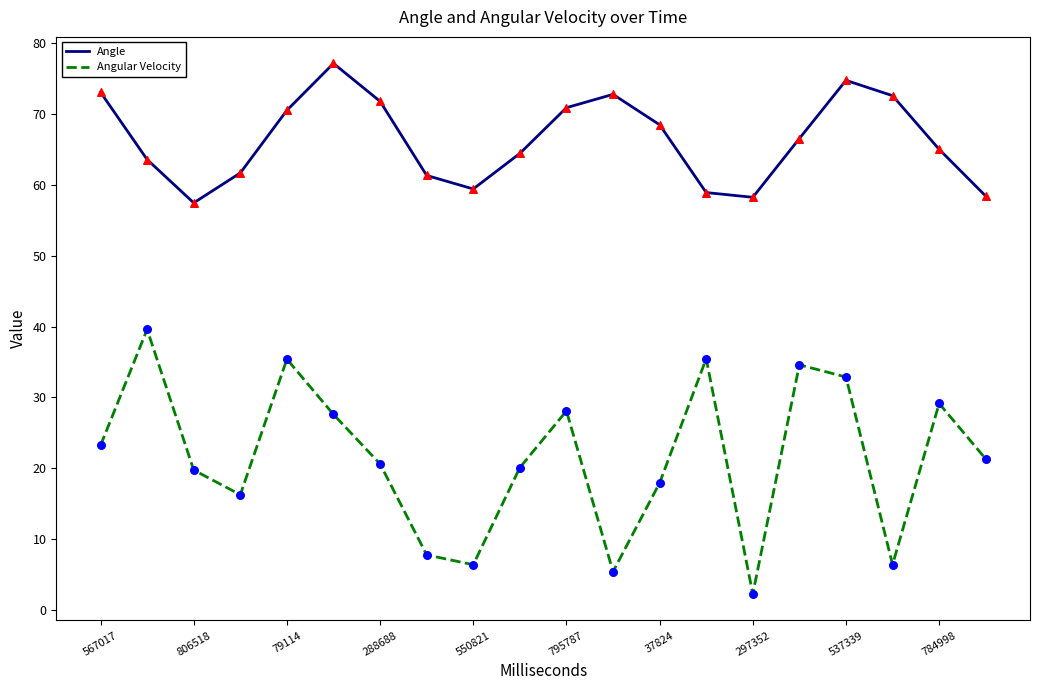

What is the minimum value shown in the chart?

2.2